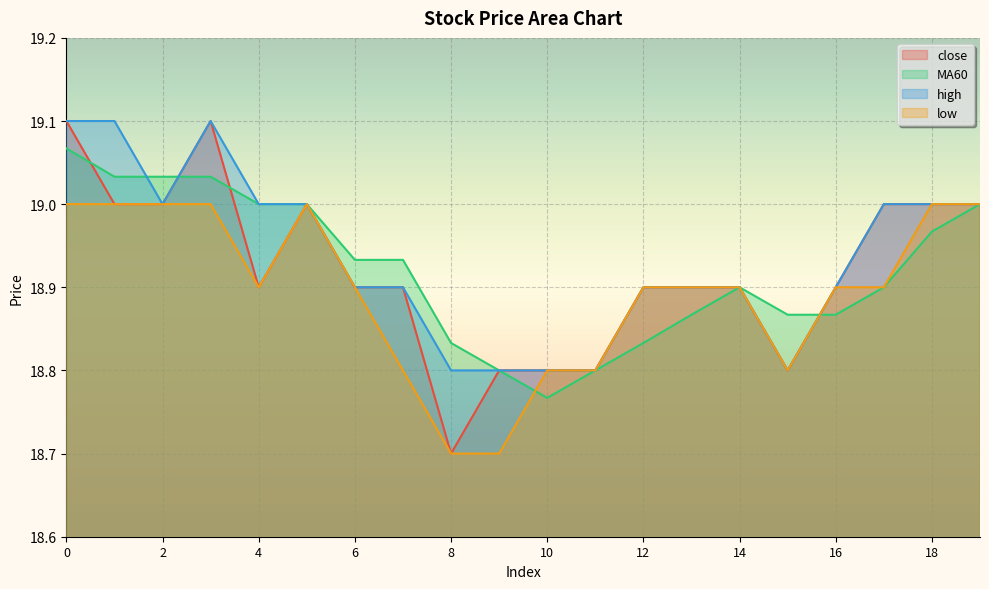

Reading left to right, list all the values displayed in this chart.

close: 19.1	19.0	19.0	19.1	18.9	19.0	18.9	18.9	18.7	18.8	18.8	18.8	18.9	18.9	18.9	18.8	18.9	19.0	19.0	19.0
MA60: 19.1	19.0	19.0	19.0	19.0	19.0	18.9	18.9	18.8	18.8	18.8	18.8	18.8	18.9	18.9	18.9	18.9	18.9	19.0	19.0
high: 19.1	19.1	19.0	19.1	19.0	19.0	18.9	18.9	18.8	18.8	18.8	18.8	18.9	18.9	18.9	18.8	18.9	19.0	19.0	19.0
low: 19.0	19.0	19.0	19.0	18.9	19.0	18.9	18.8	18.7	18.7	18.8	18.8	18.9	18.9	18.9	18.8	18.9	18.9	19.0	19.0